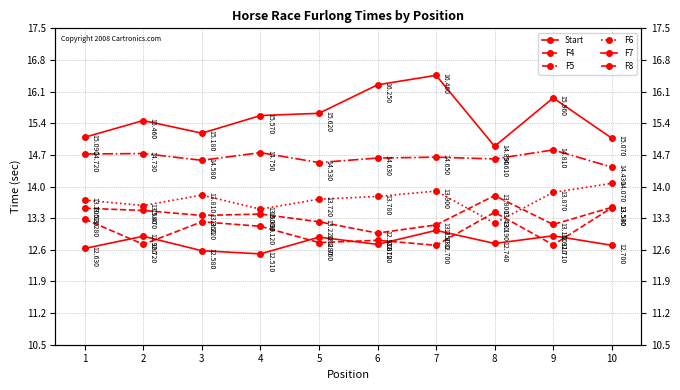

What is the sum of the F6 values at 3 and 4?

27.3